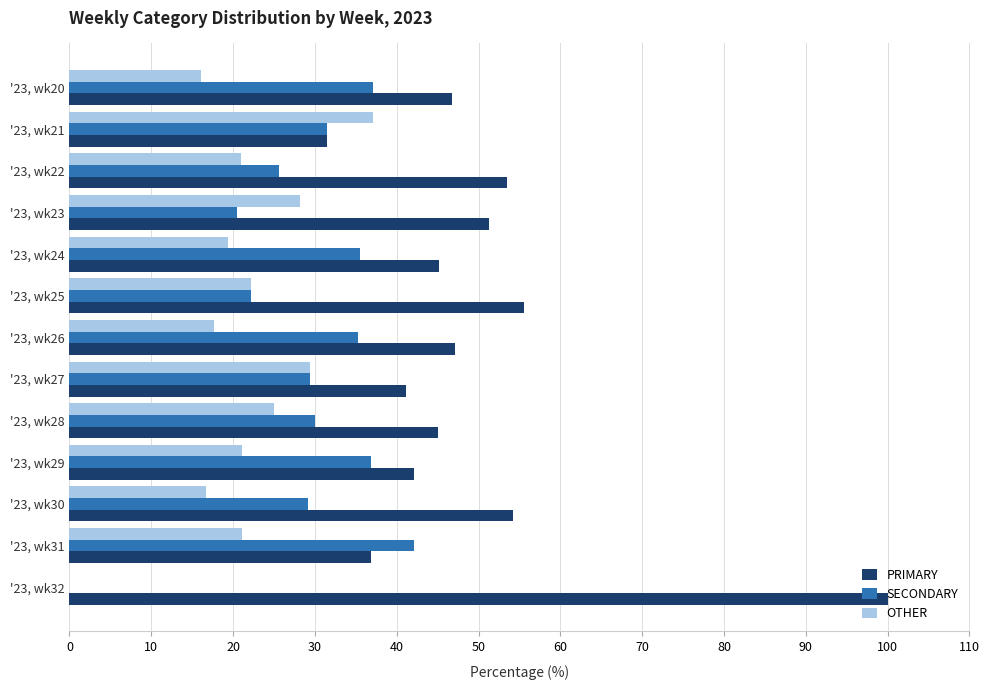

Which series has the largest total across all categories?

PRIMARY